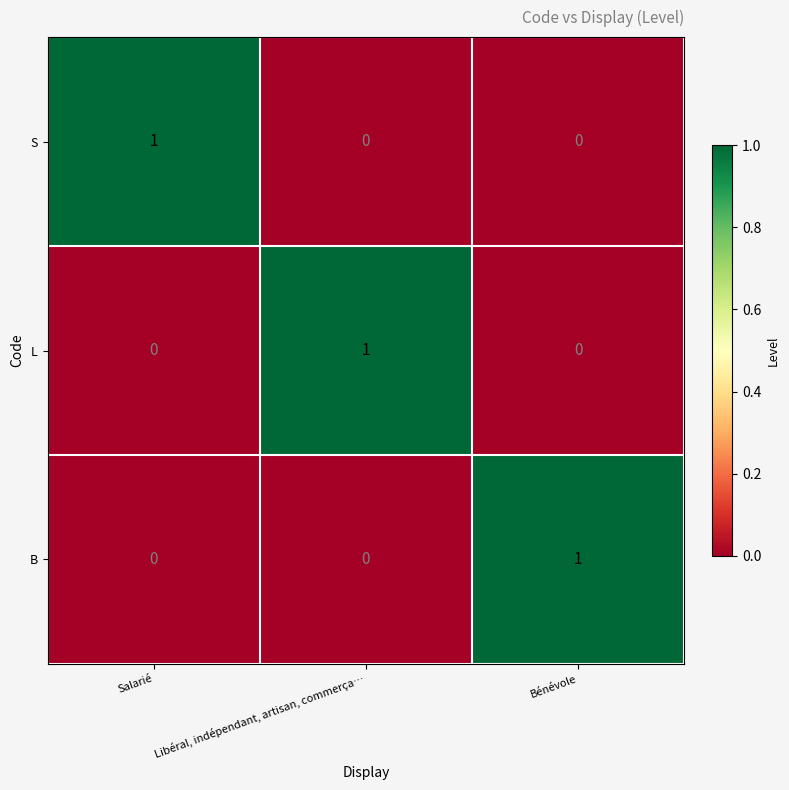

Which category has the highest value in the L series?

Libéral, indépendant, artisan, commerça…